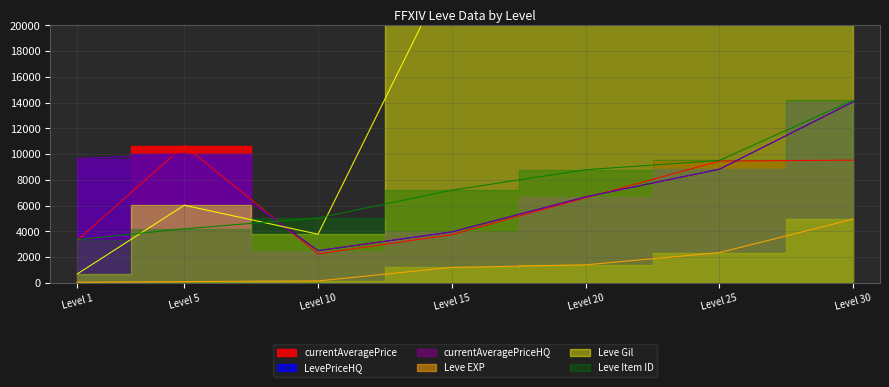

What are all the series names shown in the legend?

currentAveragePrice, LevePriceHQ, currentAveragePriceHQ, Leve EXP, Leve Gil, Leve Item ID